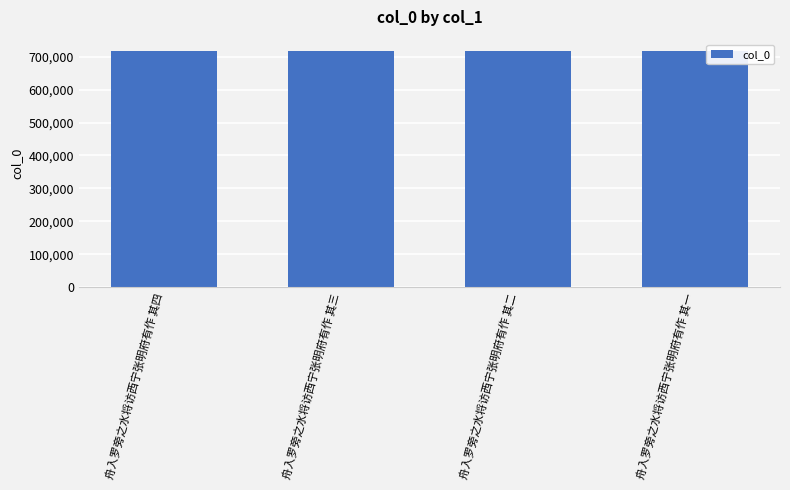

True or false: the data shows 715701 at 舟入罗旁之水将访西宁张明府有作 其二.

True